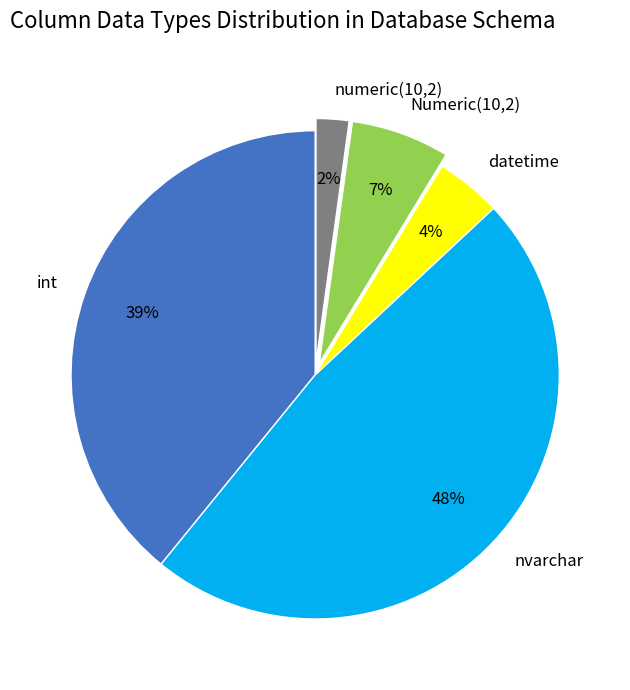

Rank the categories by value from highest to lowest.

nvarchar, int, Numeric(10,2), datetime, numeric(10,2)